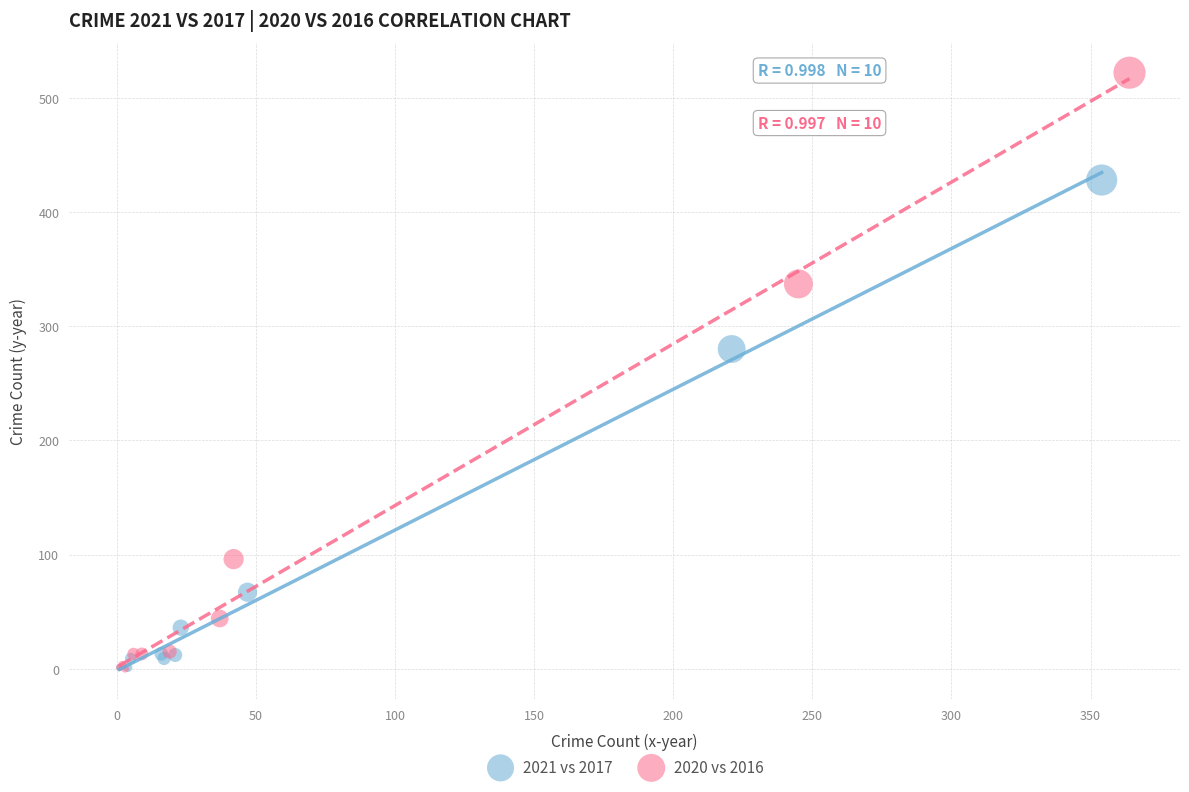

What are all the series names shown in the legend?

2021 vs 2017, 2020 vs 2016